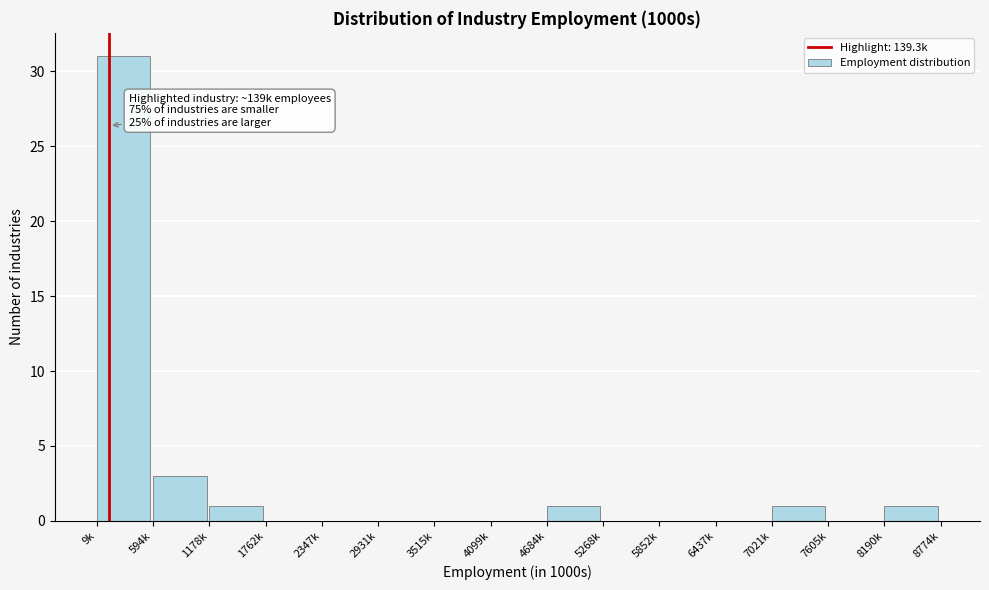

Reading left to right, list all the values displayed in this chart.

9k=31	594k=3	1178k=1	1762k=0	2347k=0	2931k=0	3515k=0	4099k=0	4684k=1	5268k=0	5852k=0	6437k=0	7021k=1	7605k=0	8190k=1